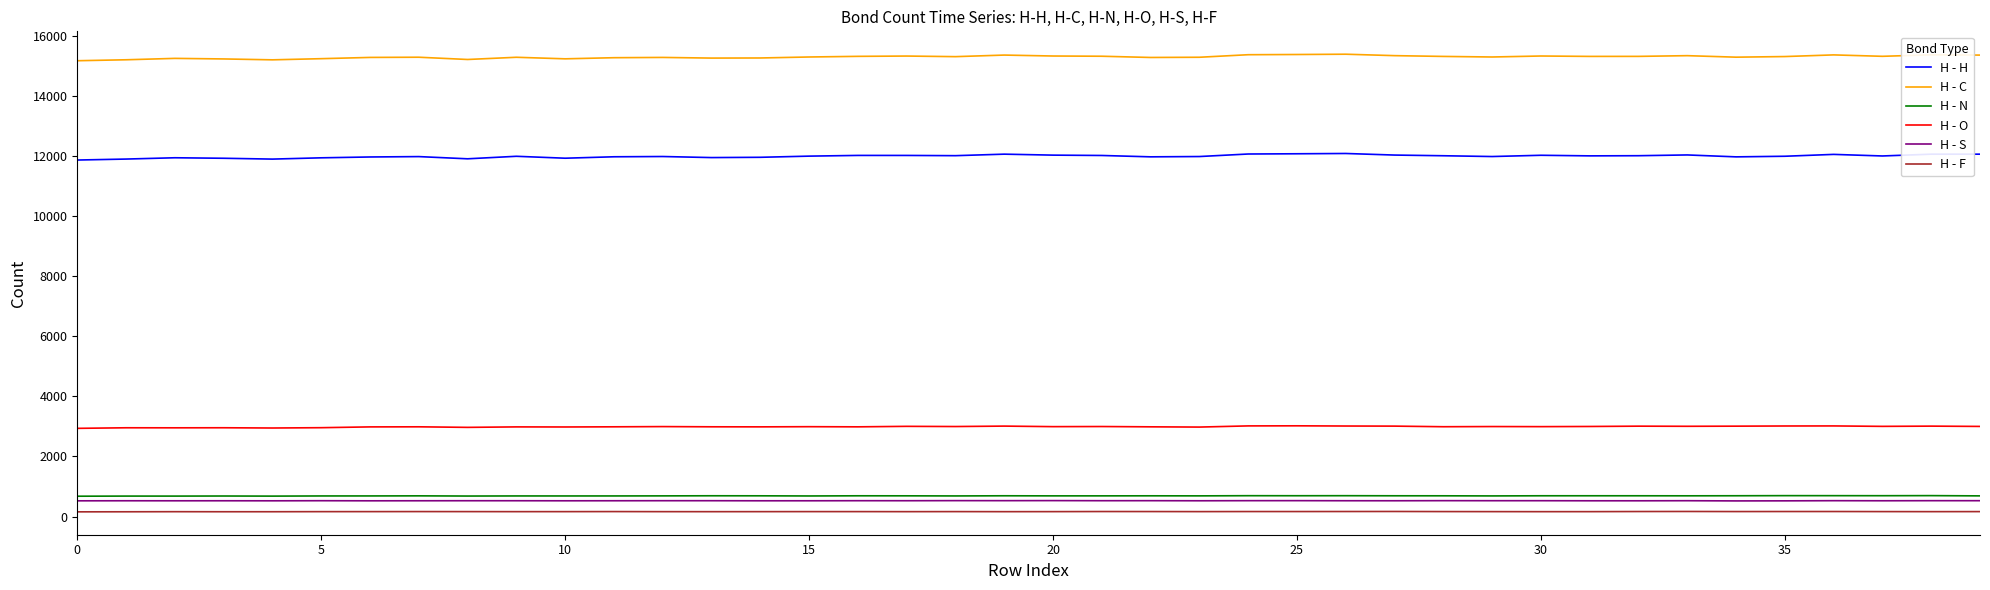

What is the greatest value displayed?

15387.3